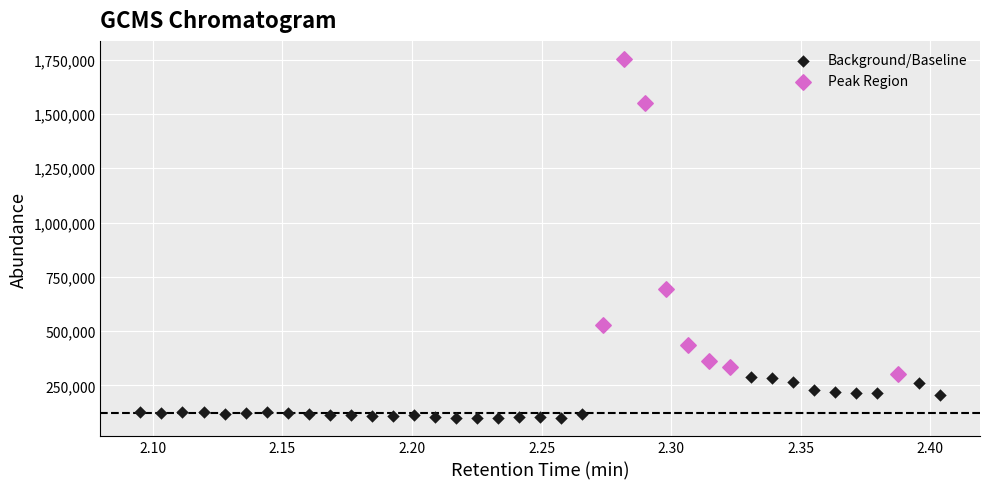

Which series reaches the minimum Y coordinate?

Background/Baseline